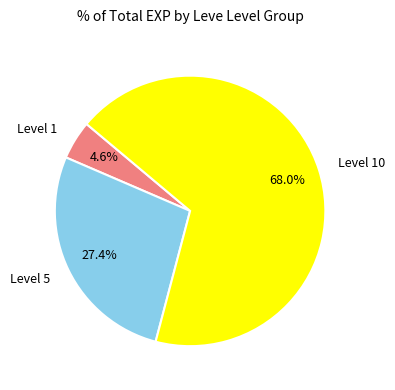

Is there any slice that represents more than half of the pie?

Yes